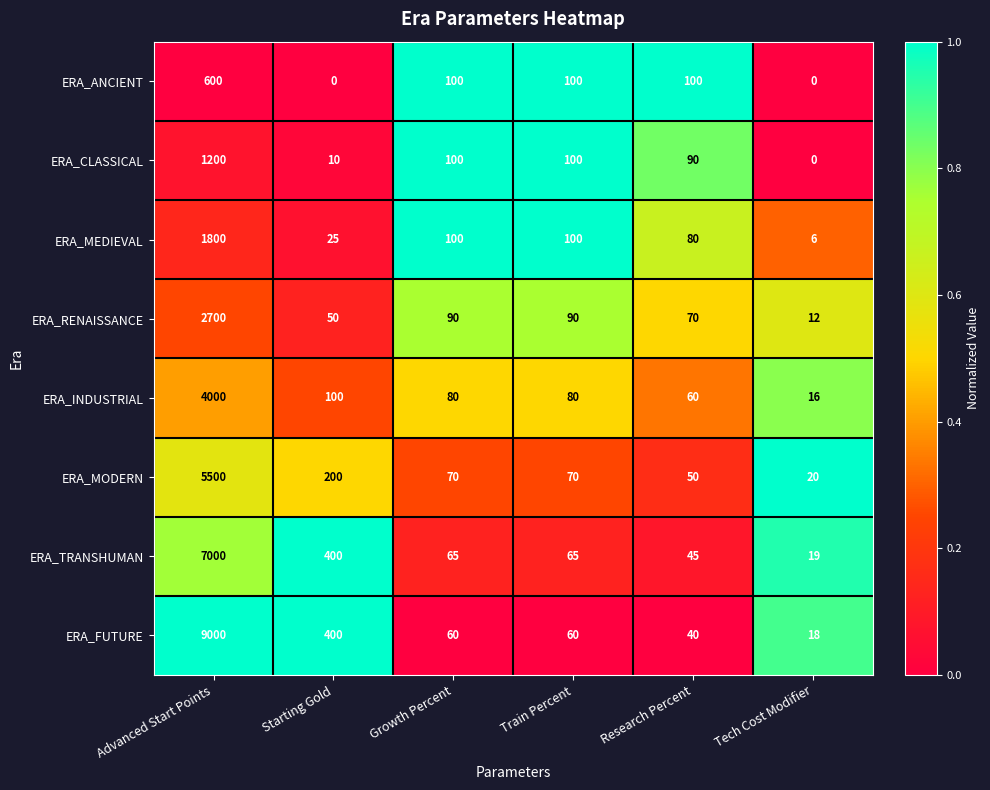

What is the total value across all series at Research Percent?

535